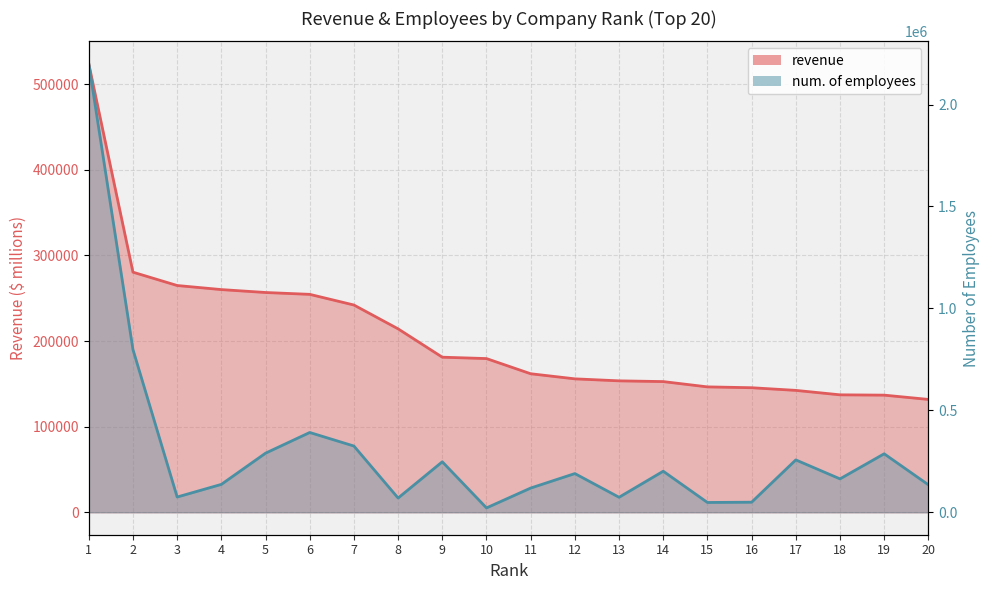

At which category does num. of employees reach its first local valley?

3